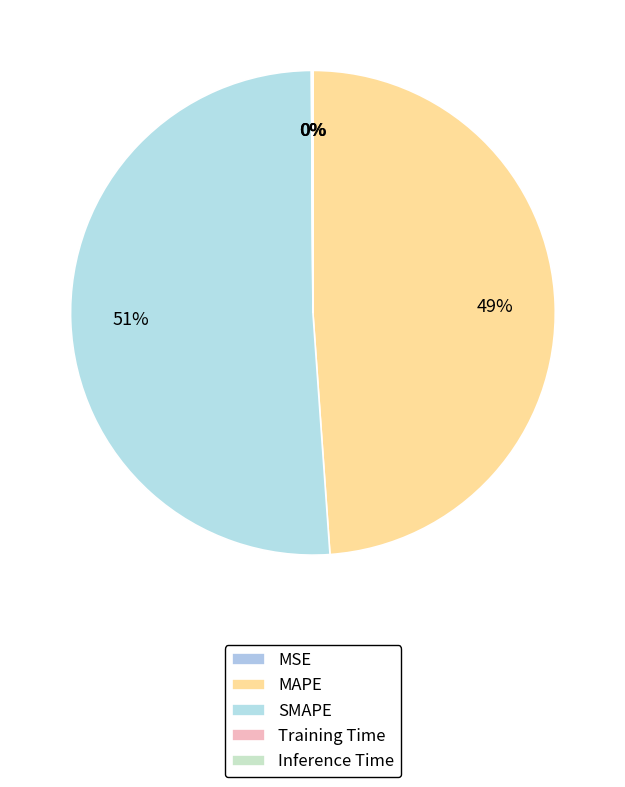

Count the number of slices in the pie.

5